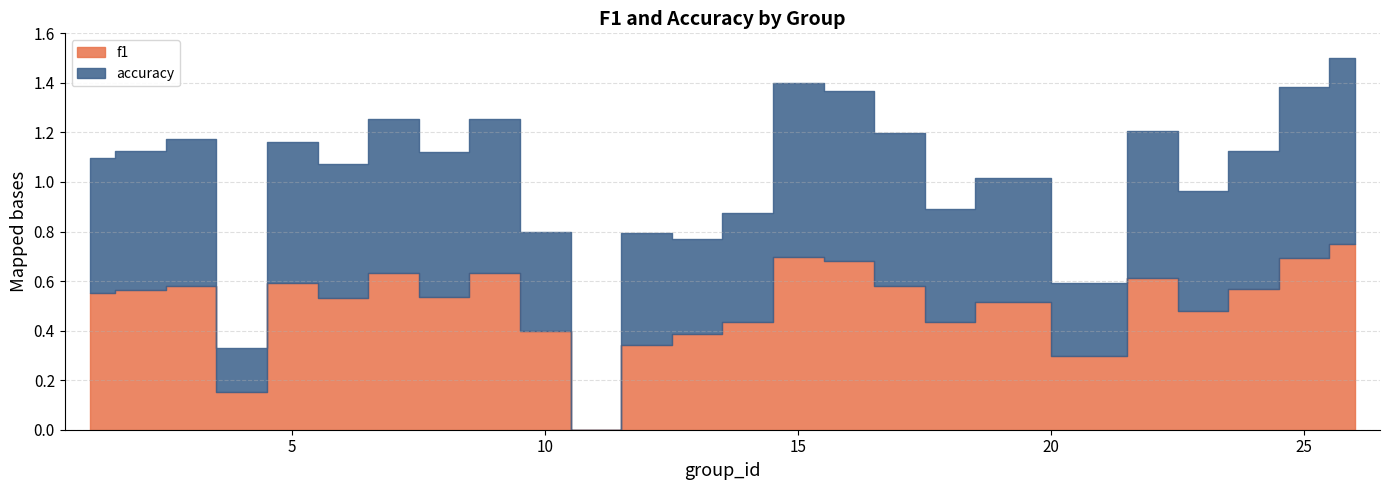

What are all the series names shown in the legend?

f1, accuracy